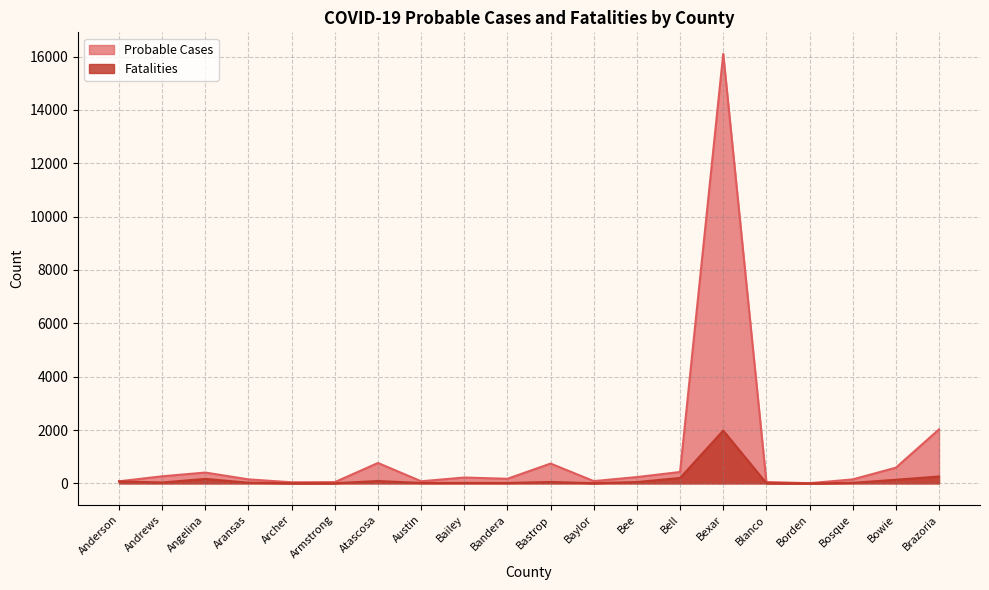

Between Armstrong and Bowie, which series saw the biggest shift?

Probable Cases